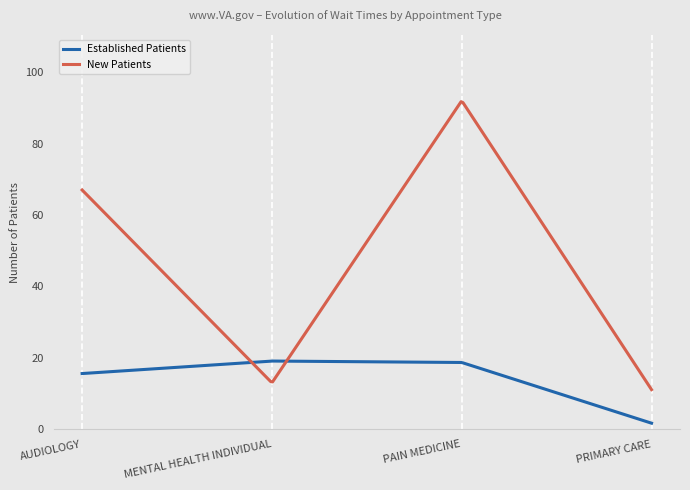

Which series has the largest range (max minus min)?

New Patients